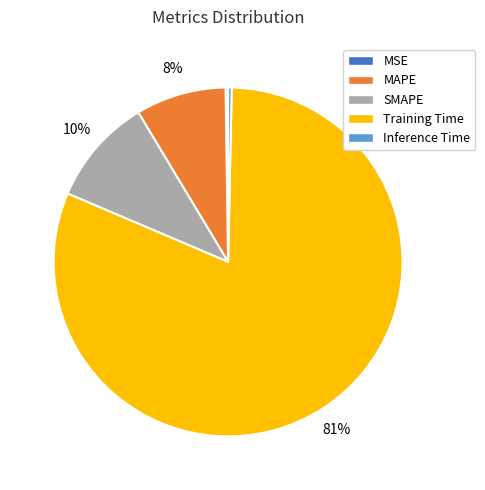

Which has a higher value, MAPE or SMAPE?

SMAPE